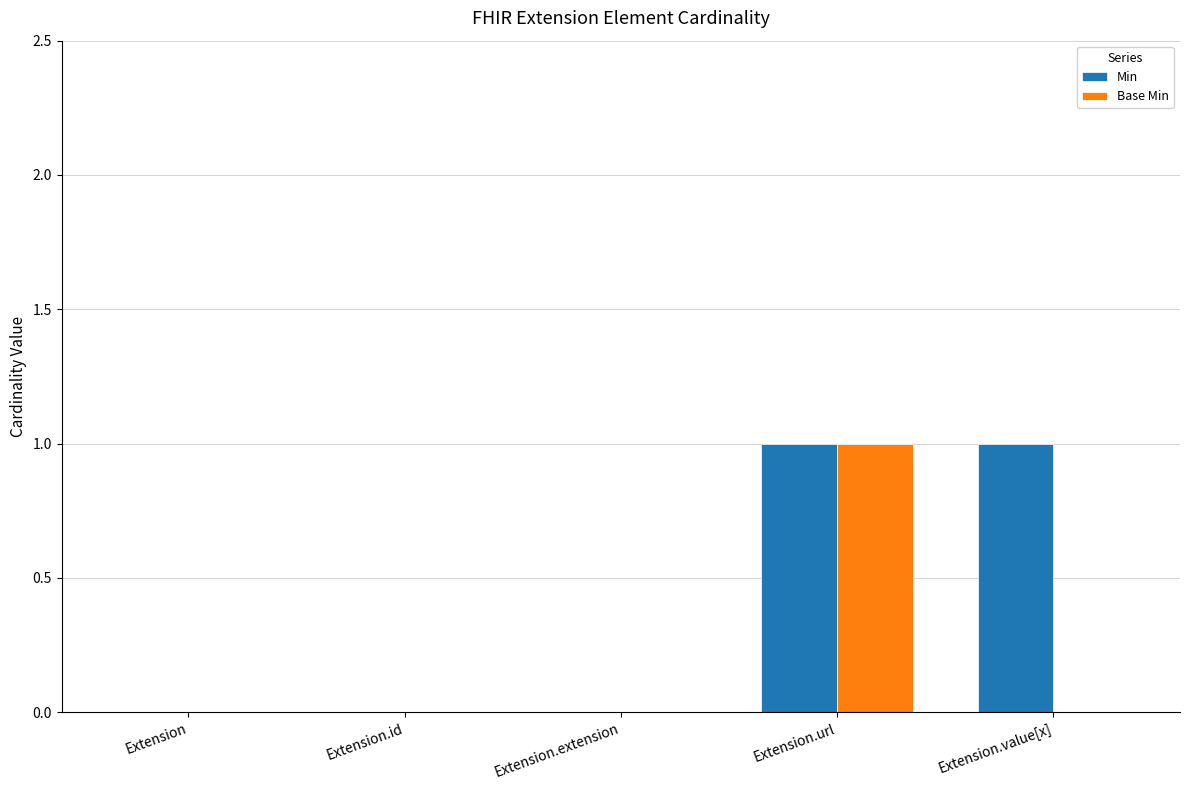

At which category is the sum across all series the highest?

Extension.url